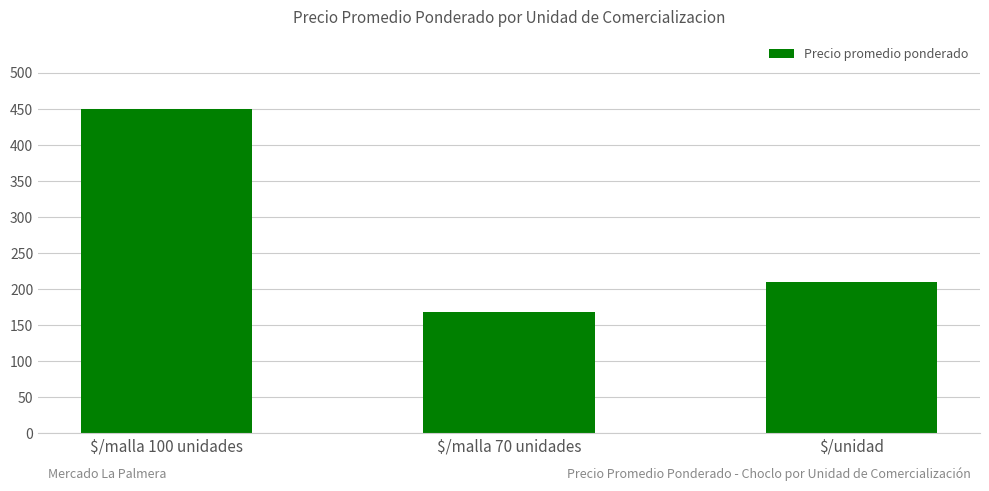

What position from the left is $/malla 100 unidades?

1